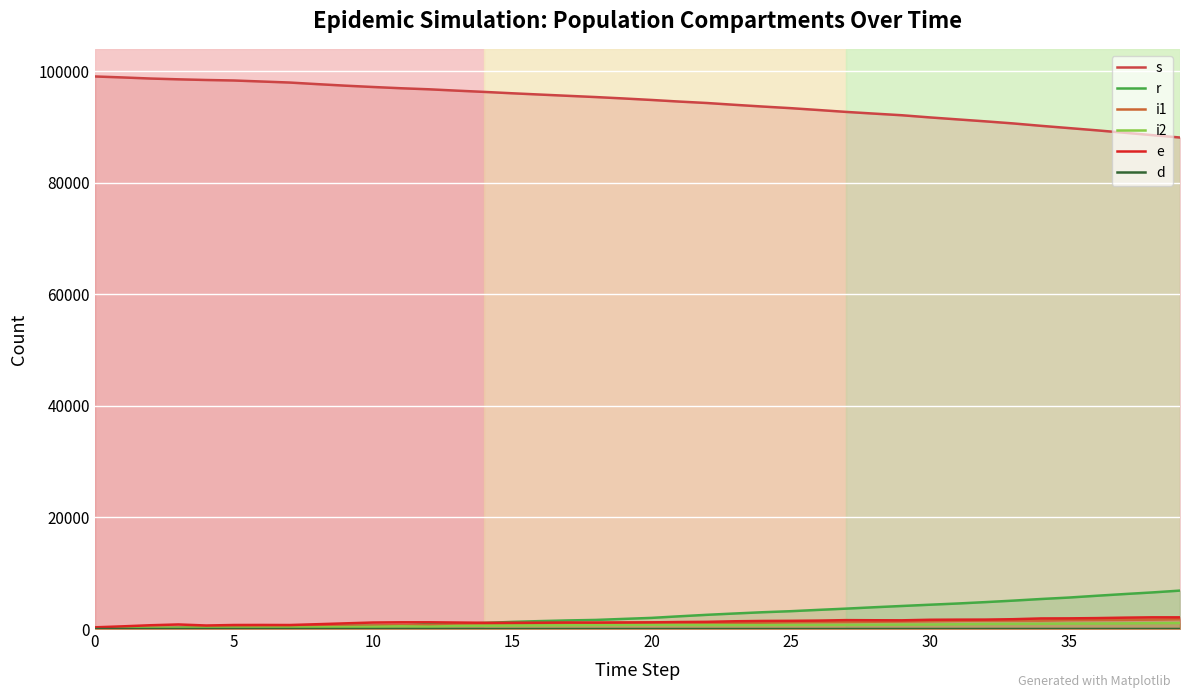

What is the sum of all i2 values?

25315